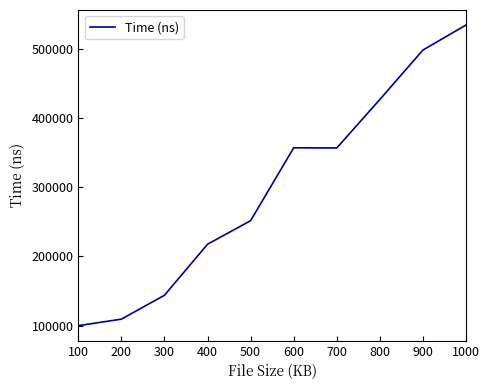

Which label corresponds to the largest value in the chart?

1000